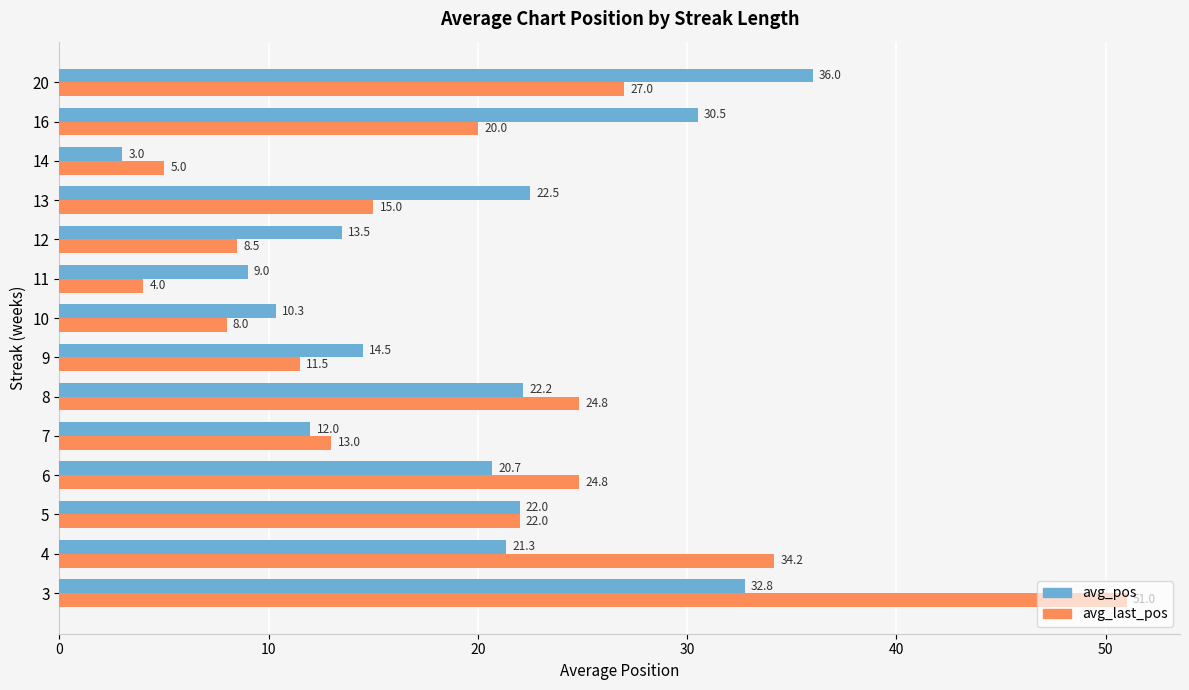

What is the difference between the maximum and minimum values in the avg_last_pos series?

47.0